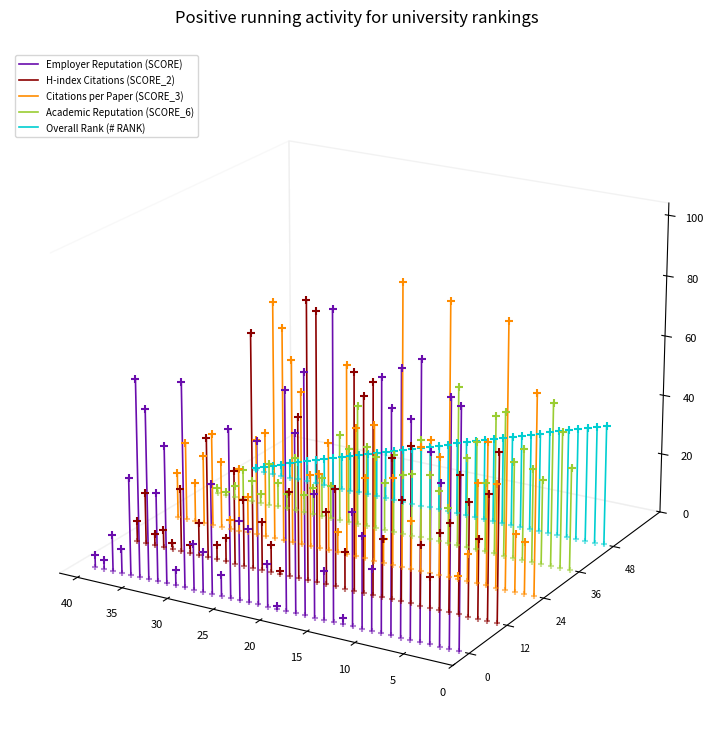

Which series reaches the maximum Y coordinate?

Overall Rank (# RANK)